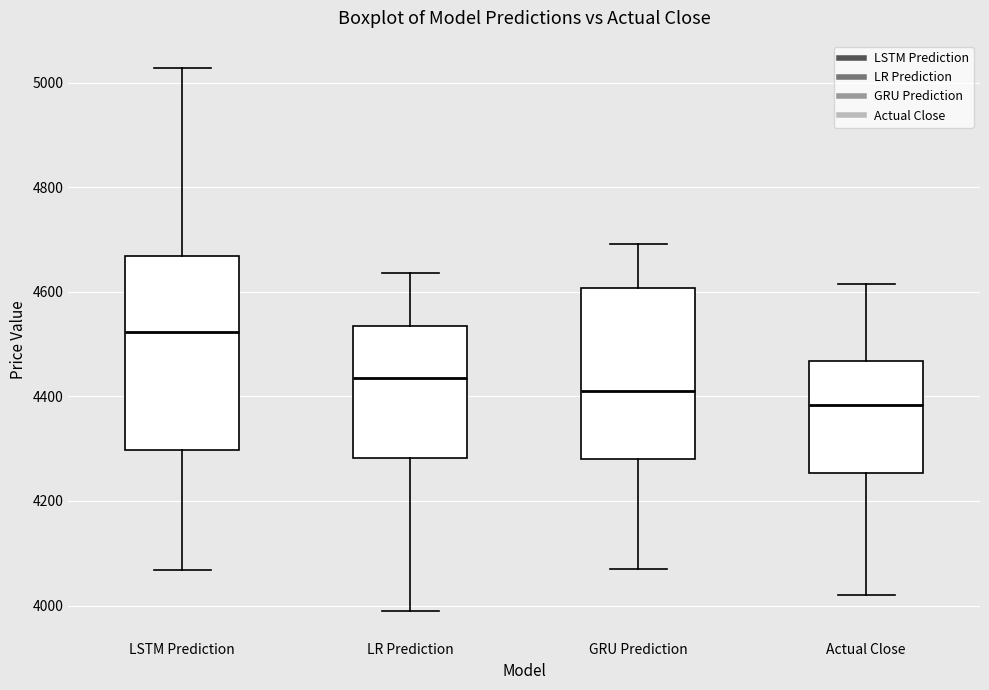

Reading left to right, read every box against the y-axis: the position of its median line, the range the box covers, and the ends of its whiskers. The values are not printed on the chart, so give them approximately, as read against the axis.

LSTM Prediction: median 4520, box 4300 to 4660, whiskers 4060 to 5020
LR Prediction: median 4440, box 4280 to 4540, whiskers 3980 to 4640
GRU Prediction: median 4420, box 4280 to 4600, whiskers 4080 to 4700
Actual Close: median 4380, box 4260 to 4460, whiskers 4020 to 4620